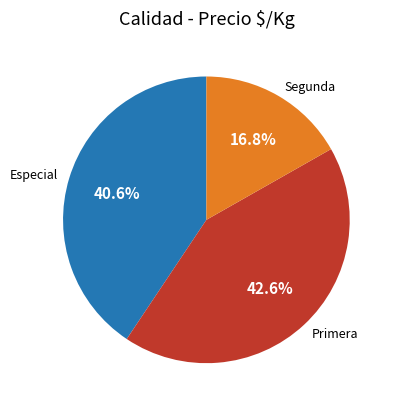

Combined, what portion of the pie is Especial and Segunda?

57.4%